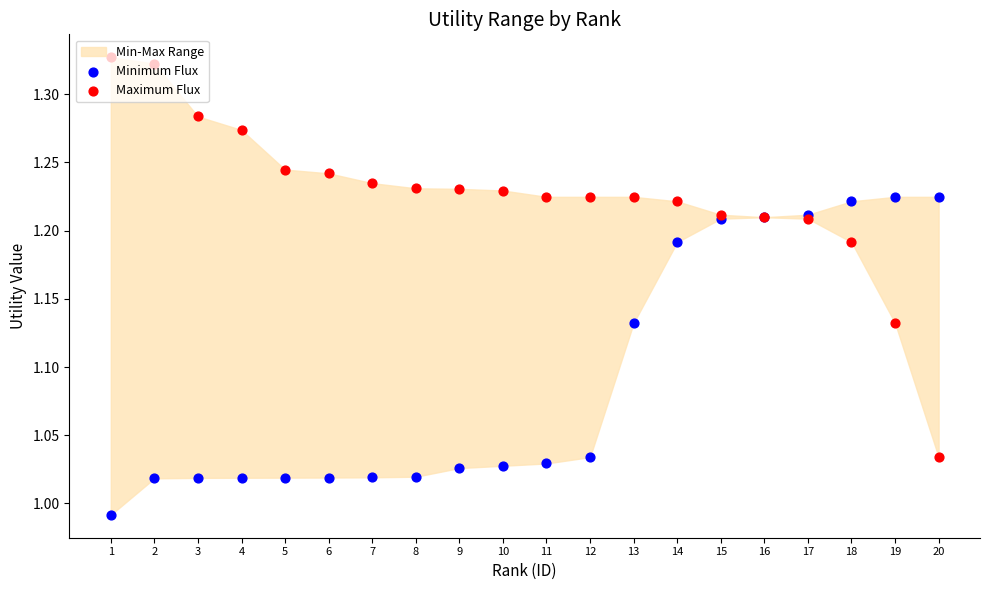

Which series has the largest total across all categories?

Maximum Flux